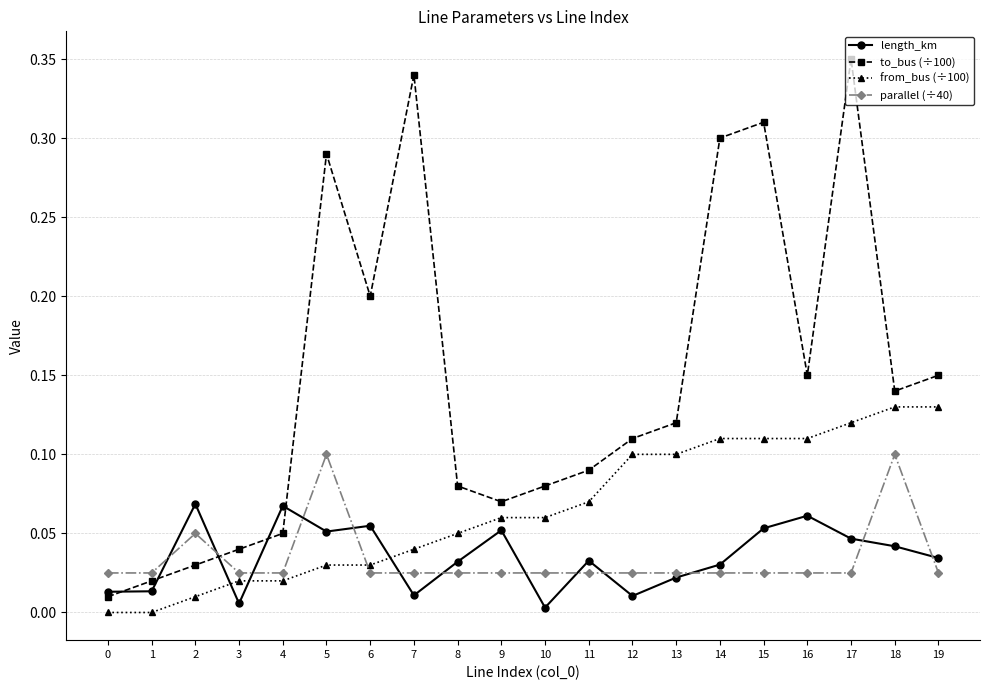

Which series has the largest total across all categories?

to_bus (÷100)